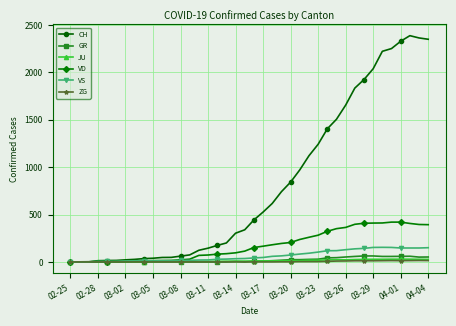

At how many categories does at least one series exceed 2007?

7